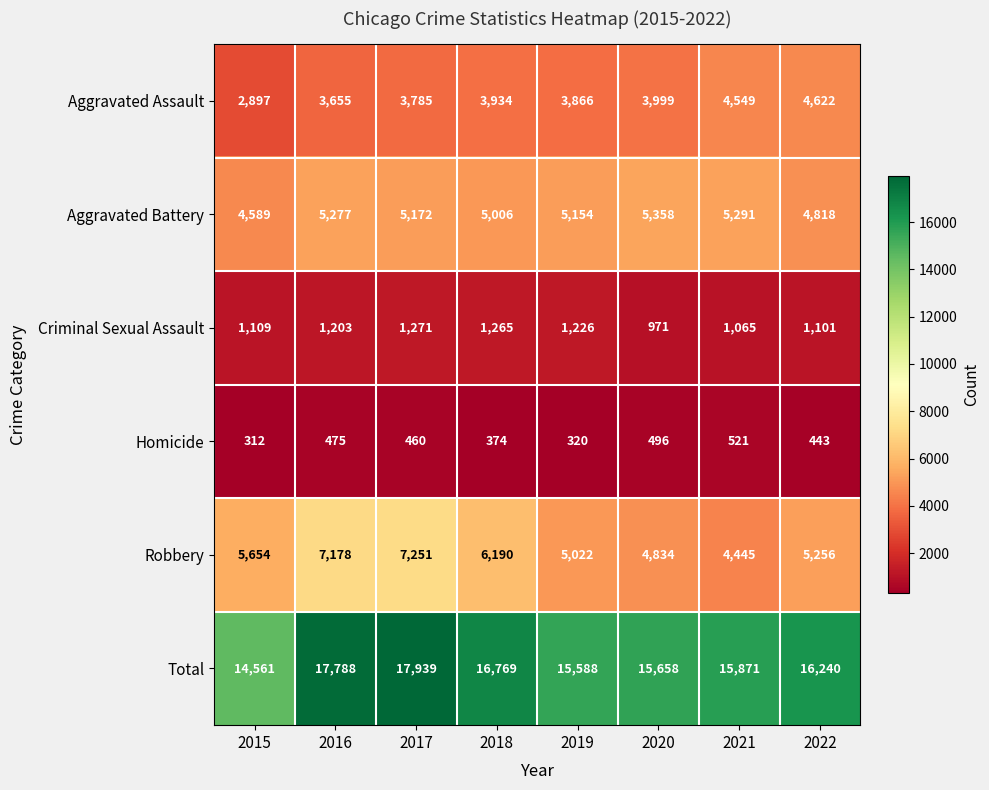

How many values in the Total series are below 16240?

4